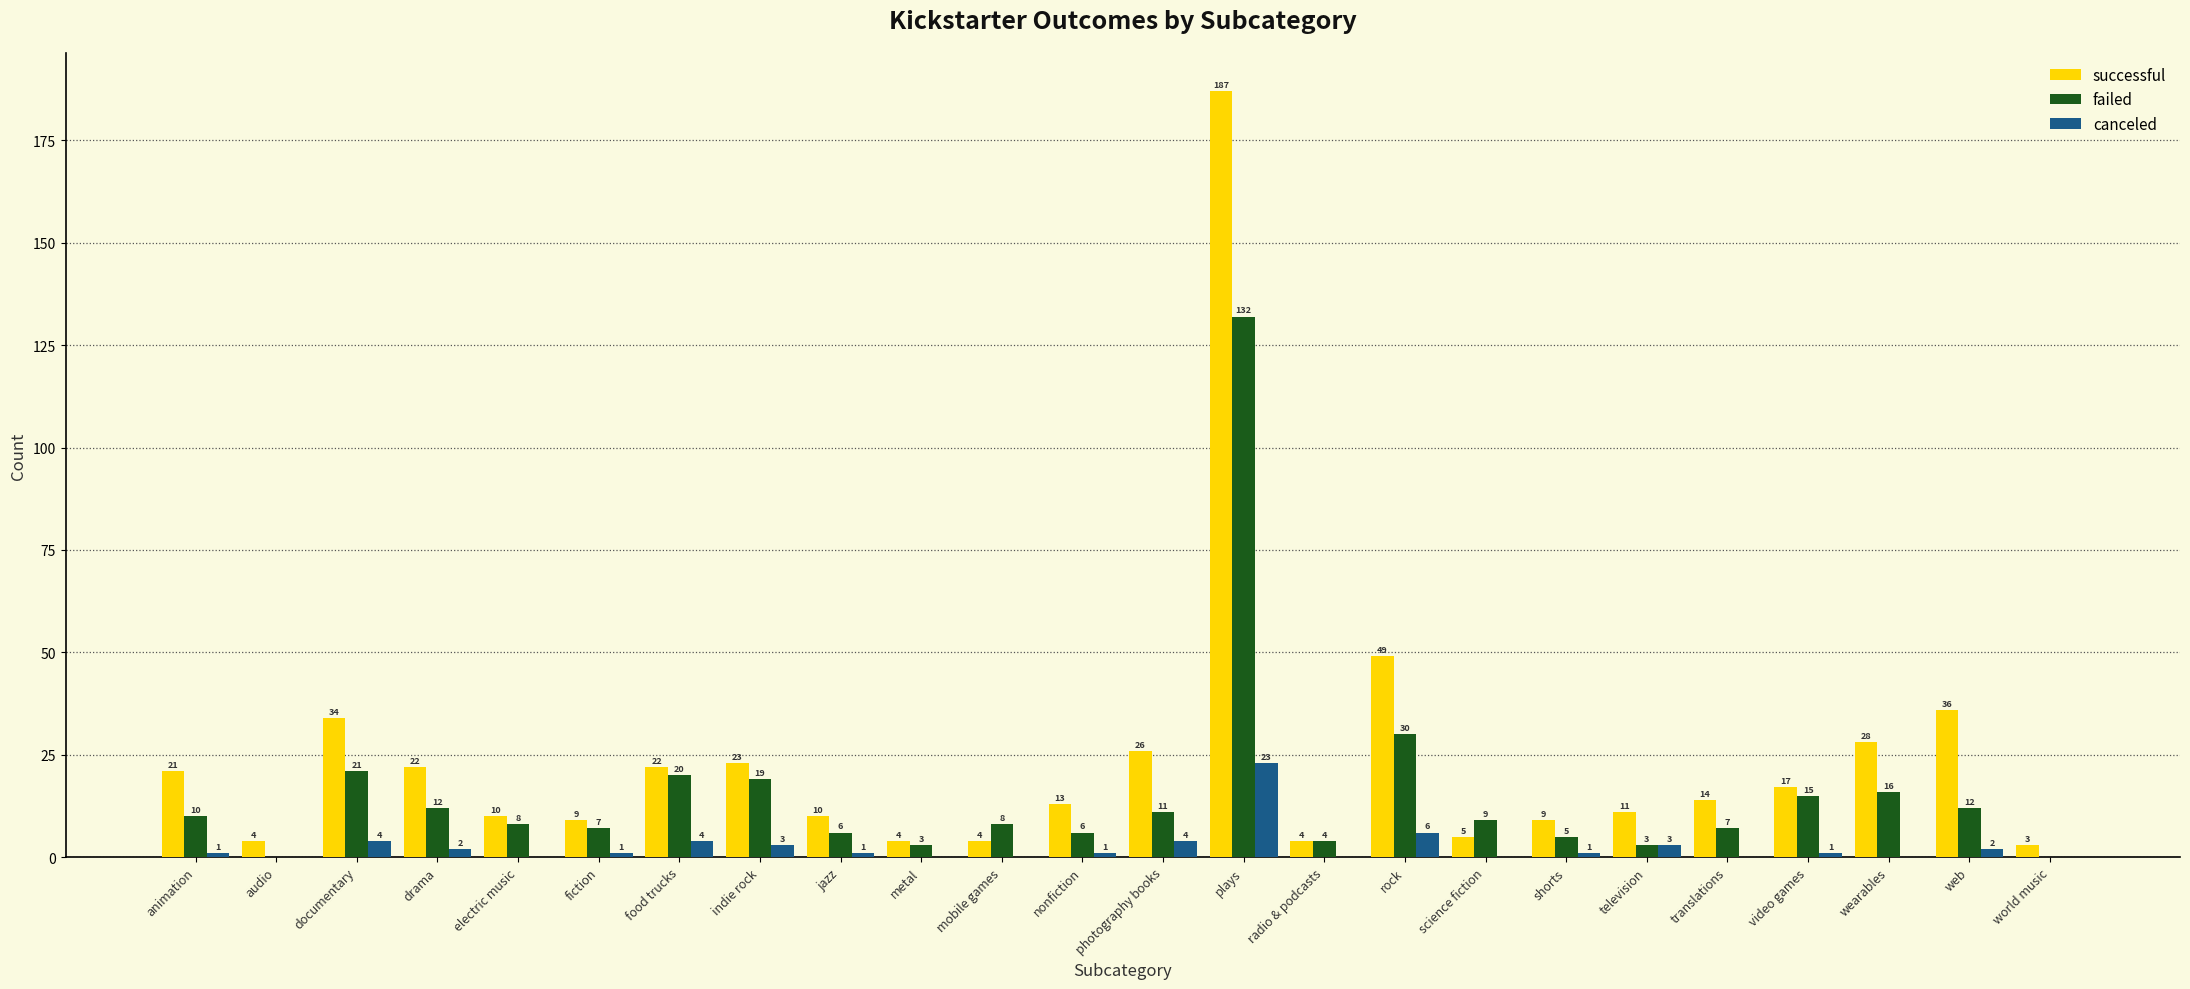

Where is canceled nearest to the value 11?

rock